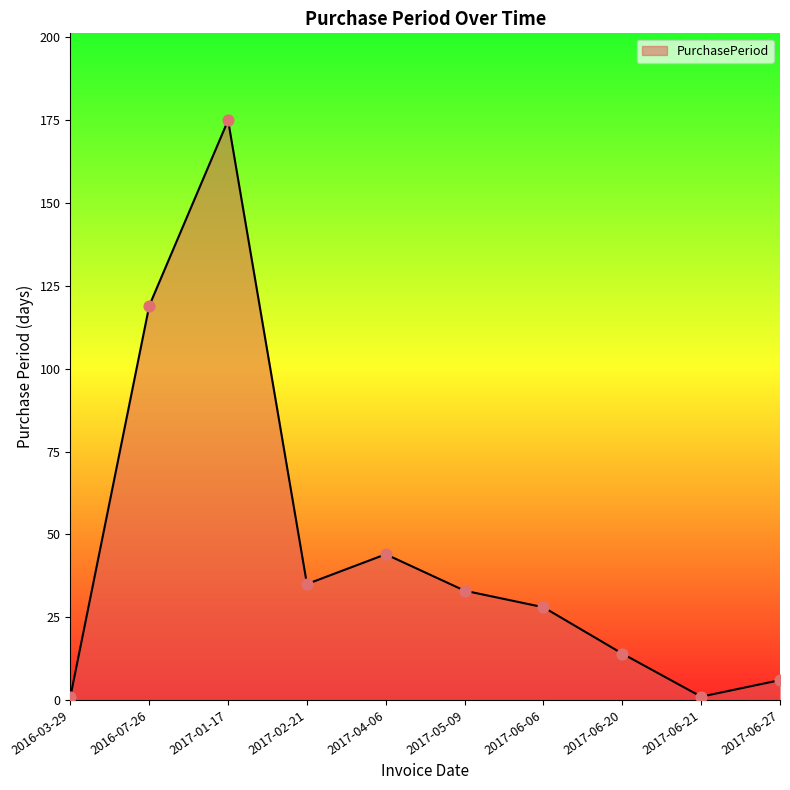

Which has a higher value, 2017-02-21 or 2017-06-27?

2017-02-21